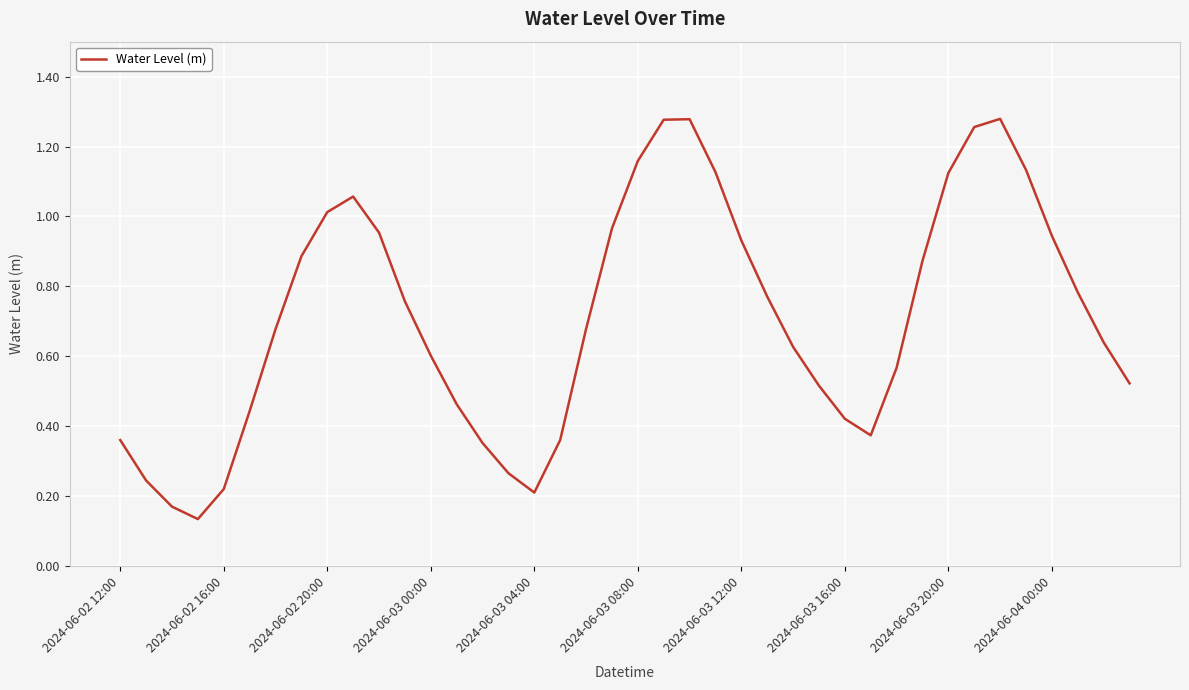

How many lines are shown in the chart?

1